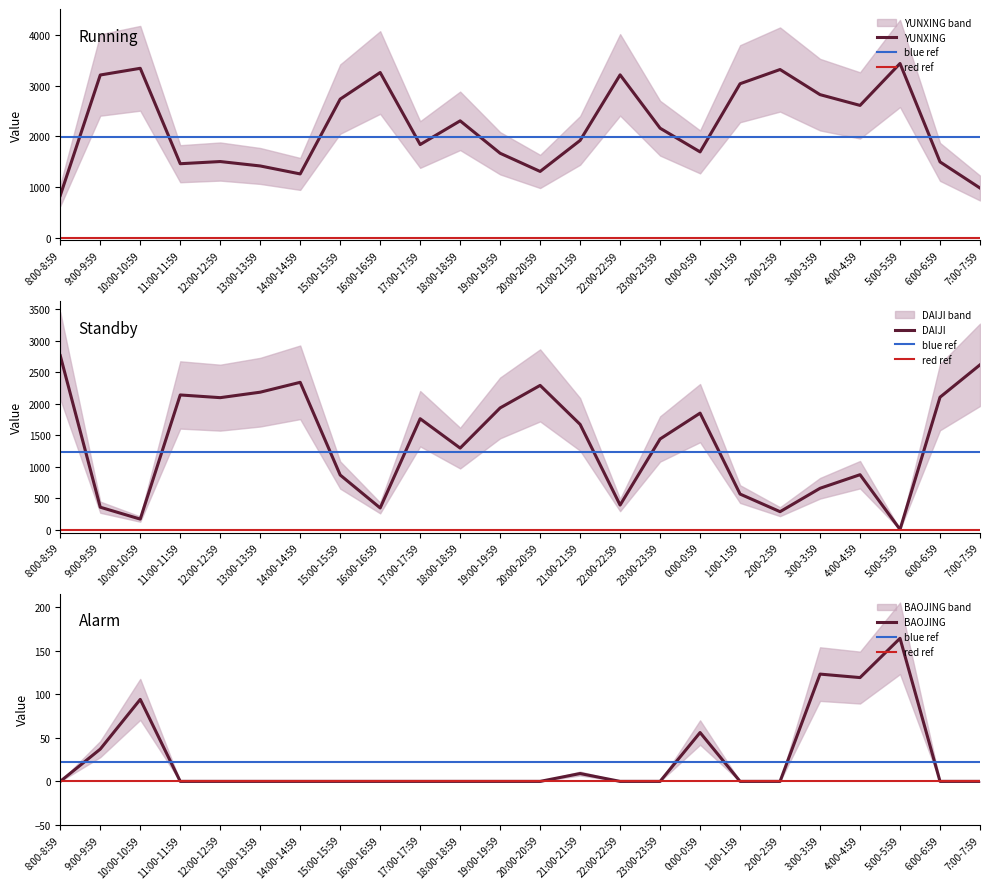

True or false: DAIJI has more than 2 interior local peaks.

True